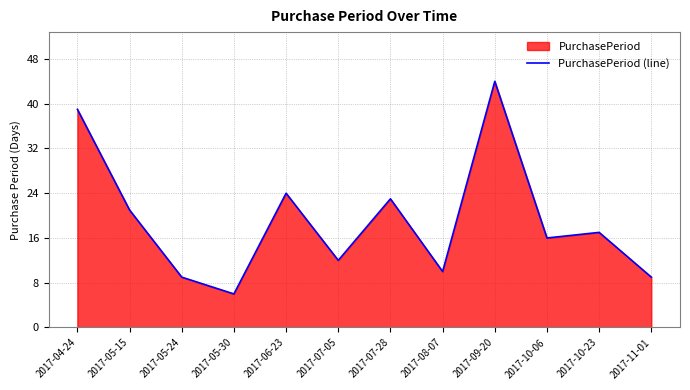

The chart shows a value of 11 at 2017-07-28. True or false?

False